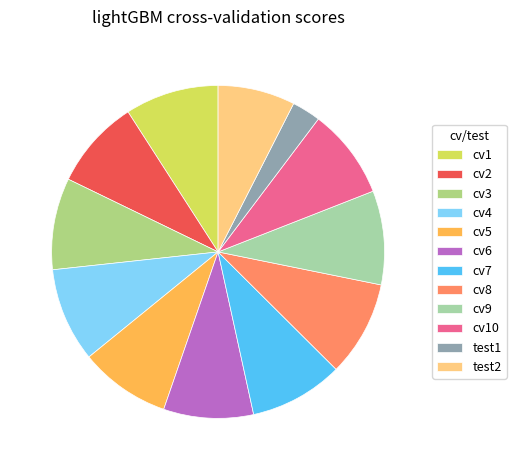

Does cv6 account for over 50% of the chart?

No